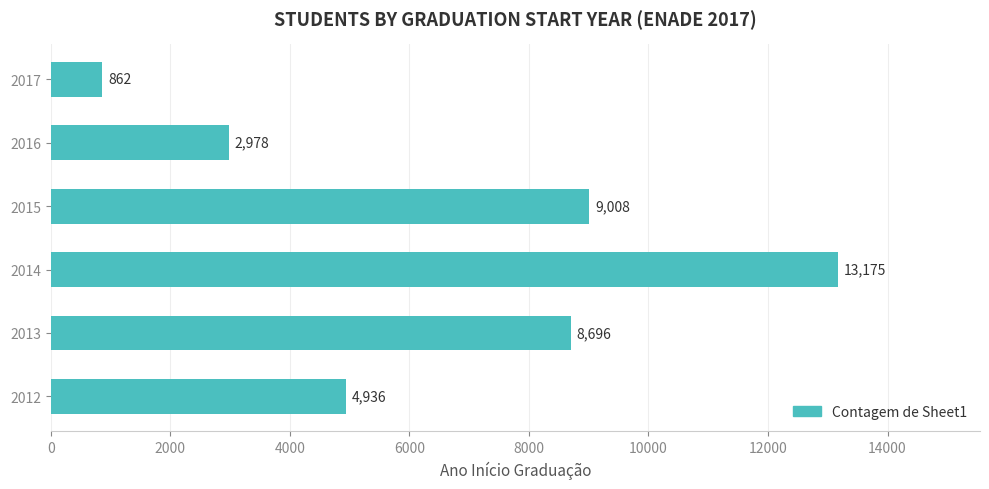

Reading bottom to top, transcribe all the data shown in this chart.

2012=4936	2013=8696	2014=13175	2015=9008	2016=2978	2017=862